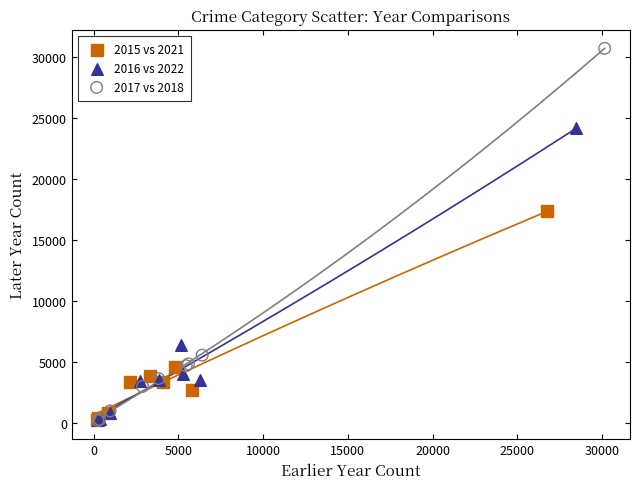

Which series reaches the maximum Y coordinate?

2017 vs 2018